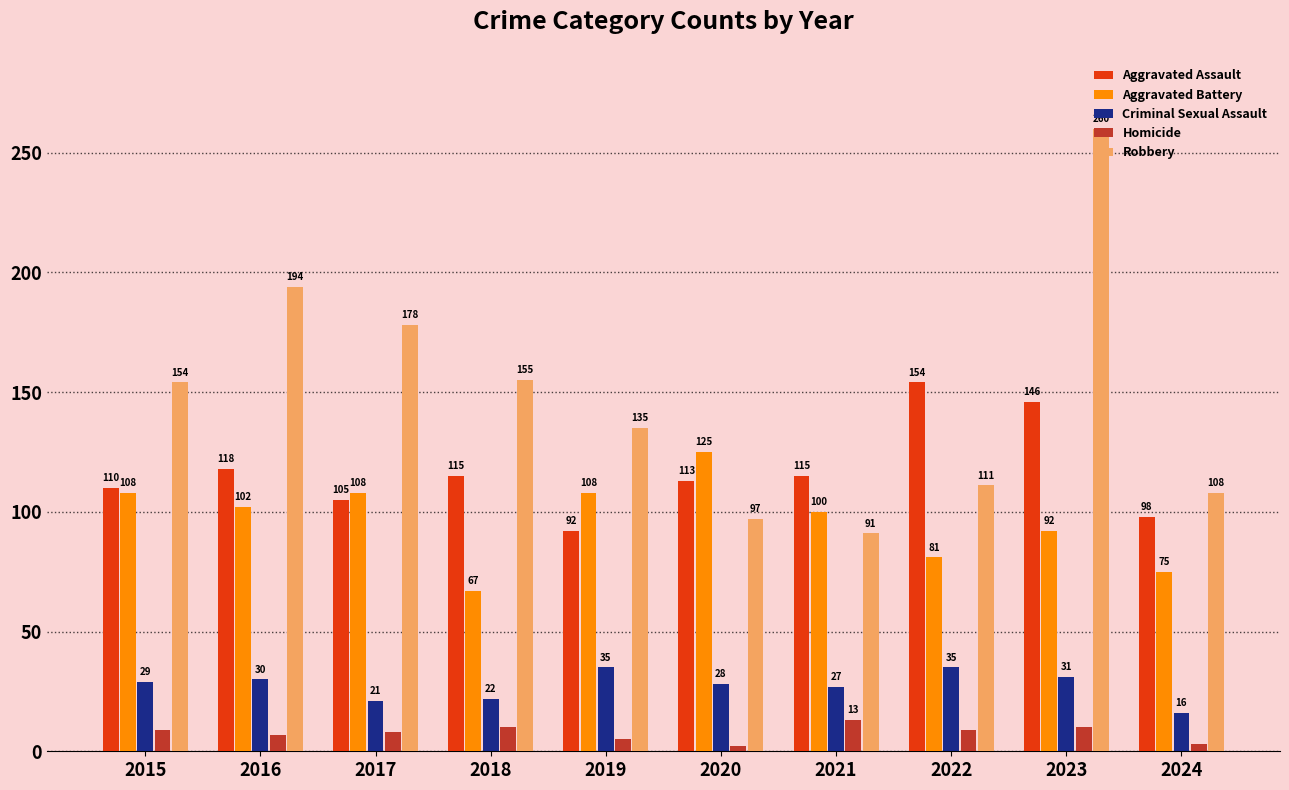

Reading left to right, extract all data points from this chart.

Aggravated Assault: 2015=110	2016=118	2017=105	2018=115	2019=92	2020=113	2021=115	2022=154	2023=146	2024=98
Aggravated Battery: 2015=108	2016=102	2017=108	2018=67	2019=108	2020=125	2021=100	2022=81	2023=92	2024=75
Criminal Sexual Assault: 2015=29	2016=30	2017=21	2018=22	2019=35	2020=28	2021=27	2022=35	2023=31	2024=16
Homicide: 2015=9	2016=7	2017=8	2018=10	2019=5	2020=2	2021=13	2022=9	2023=10	2024=3
Robbery: 2015=154	2016=194	2017=178	2018=155	2019=135	2020=97	2021=91	2022=111	2023=260	2024=108